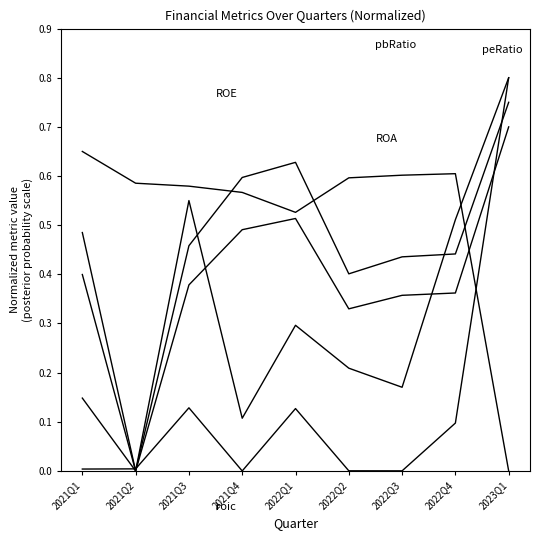

Is it true that ReturnOnEquity equals 0.7 at 2023Q1?

True